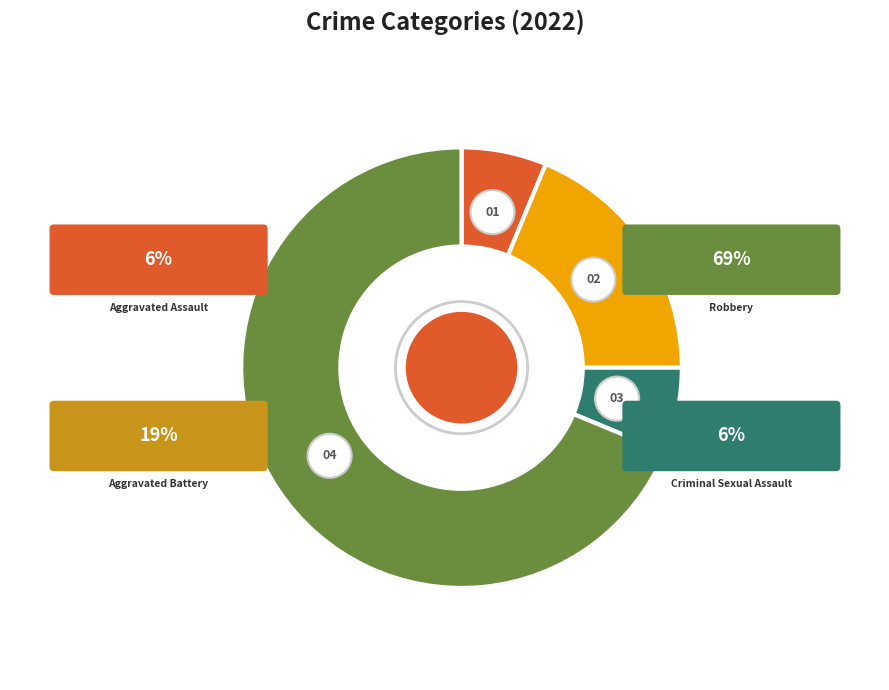

The Aggravated Battery slice represents 39% of the pie. True or false?

False